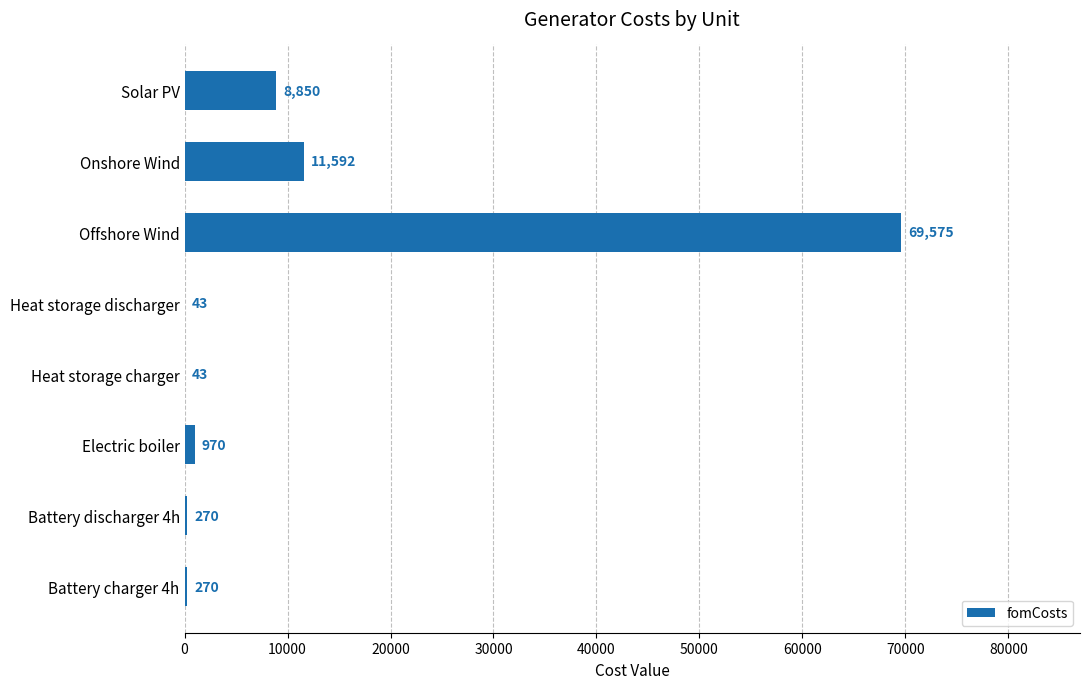

What is the sum of all values?

91613